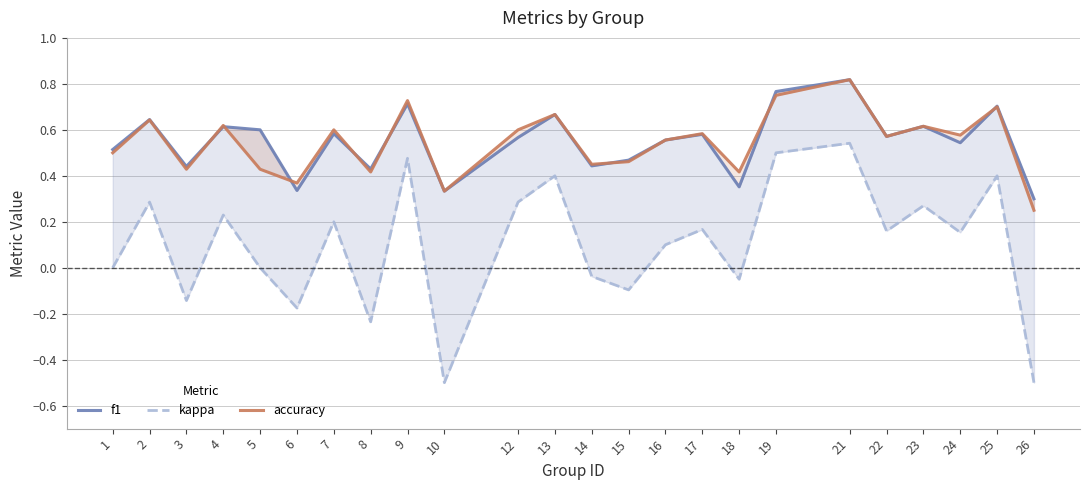

At how many categories does at least one series exceed 0?

24